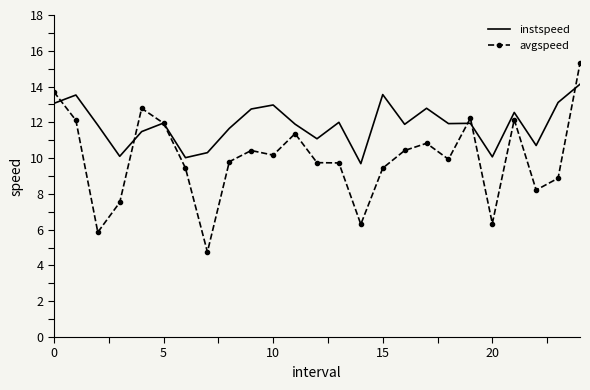

Which series has the largest range (max minus min)?

avgspeed